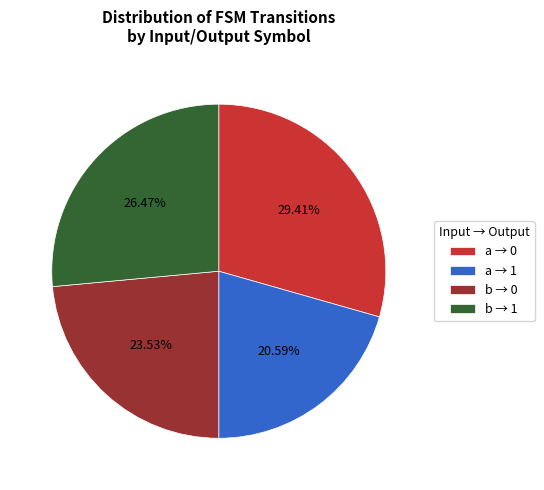

How many slices are in this pie chart?

4